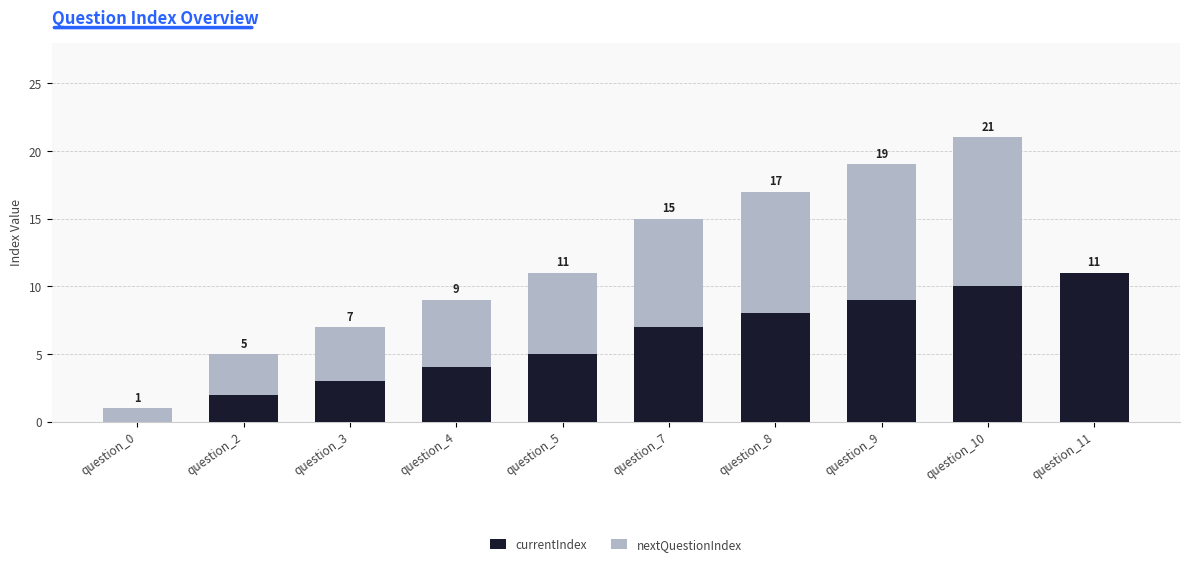

How many categories are shown in the chart?

10